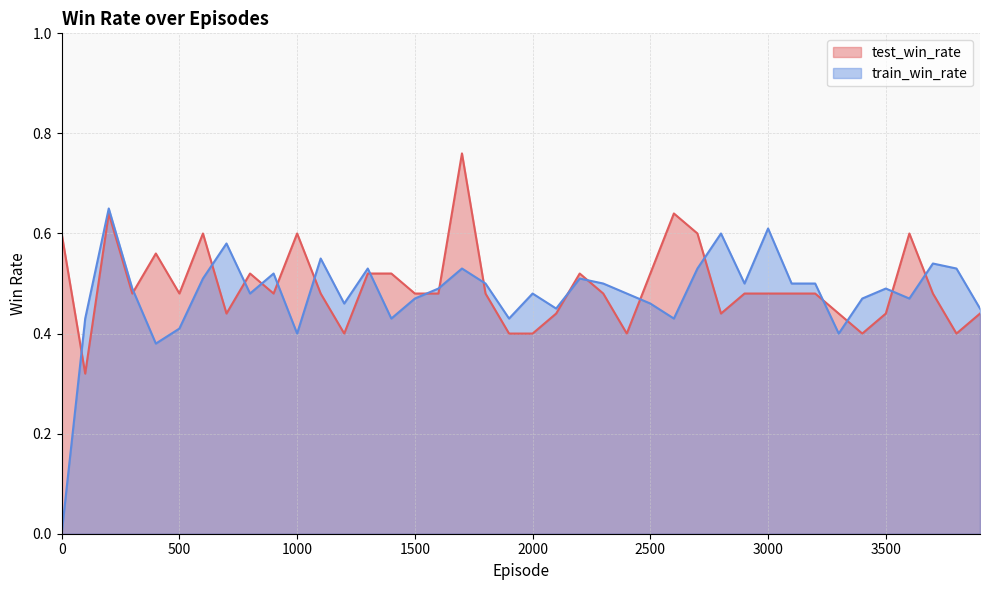

List the series in order of their overall mean, highest first.

test_win_rate, train_win_rate